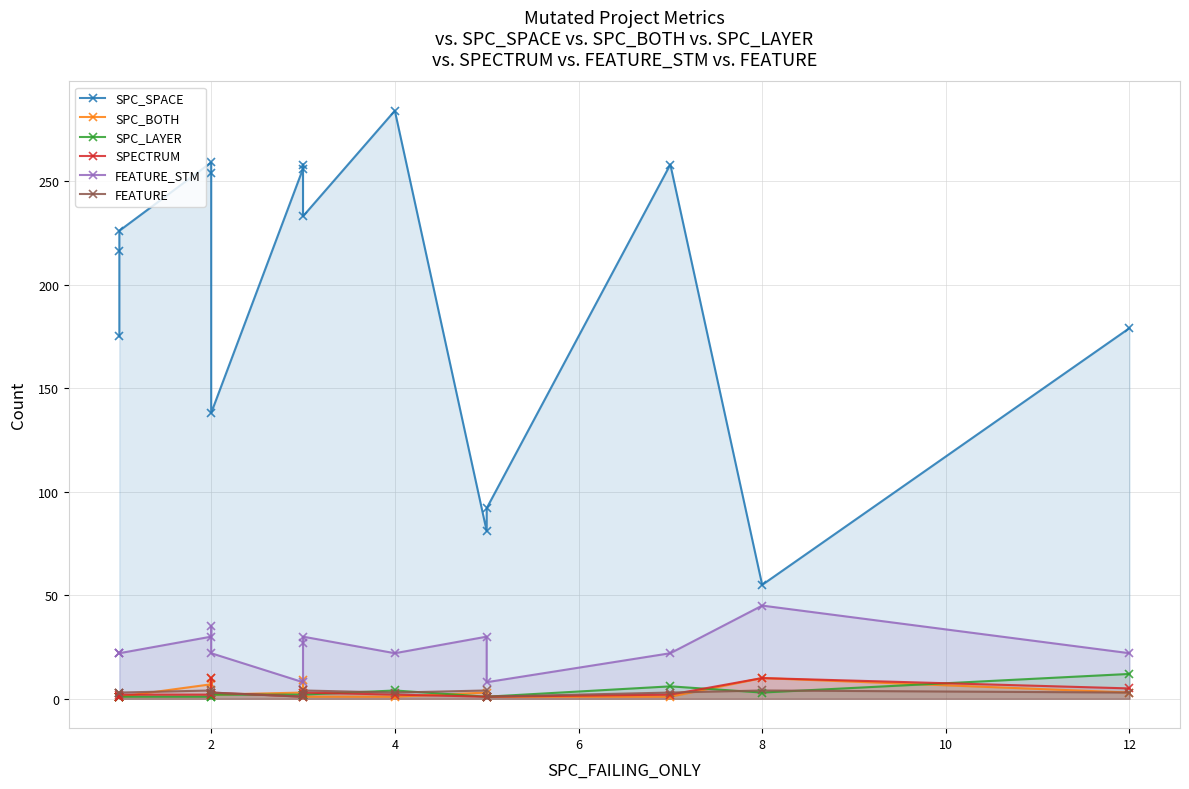

Is the value of FEATURE at 9 greater than the value of SPC_SPACE at 12?

No